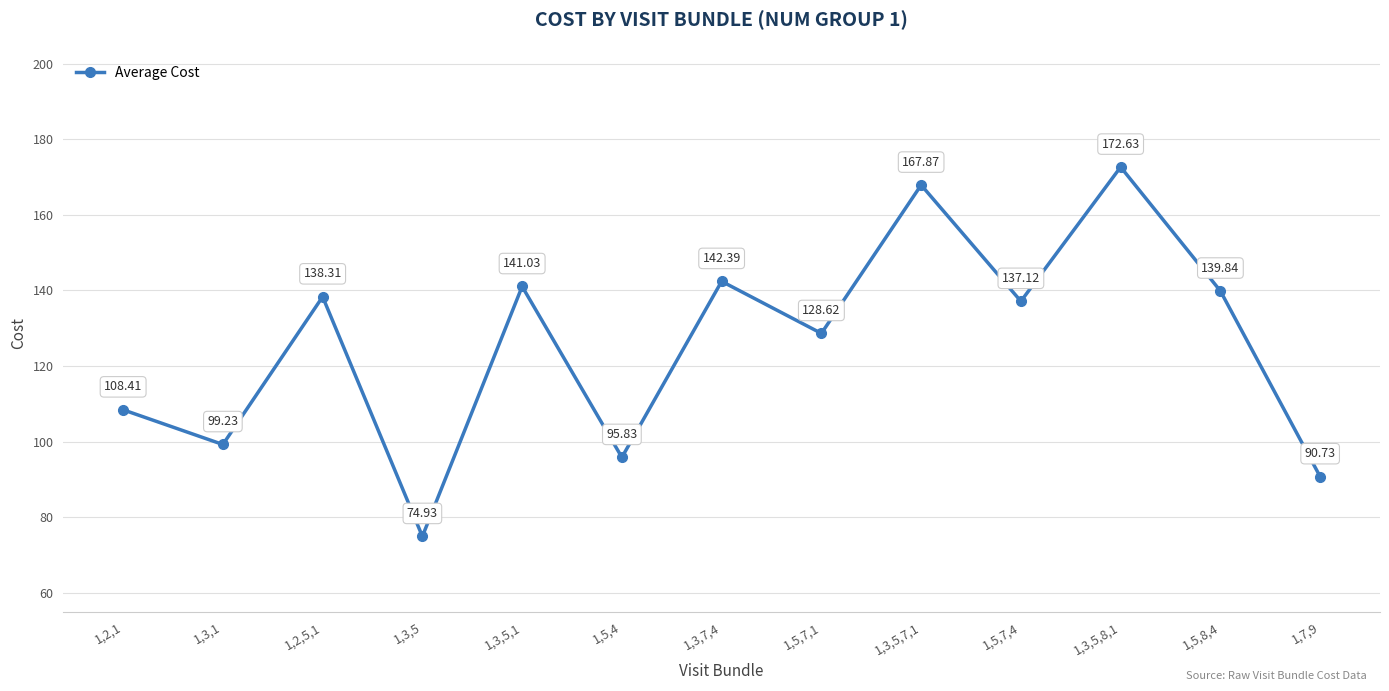

List the labels in order of value, largest first.

1,3,5,8,1, 1,3,5,7,1, 1,3,7,4, 1,3,5,1, 1,5,8,4, 1,2,5,1, 1,5,7,4, 1,5,7,1, 1,2,1, 1,3,1, 1,5,4, 1,7,9, 1,3,5